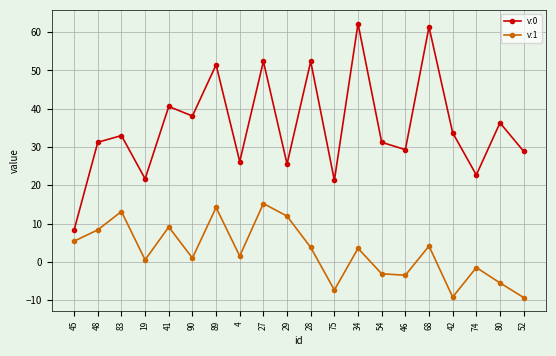

True or false: v:0 and v:1 cross at least once.

False